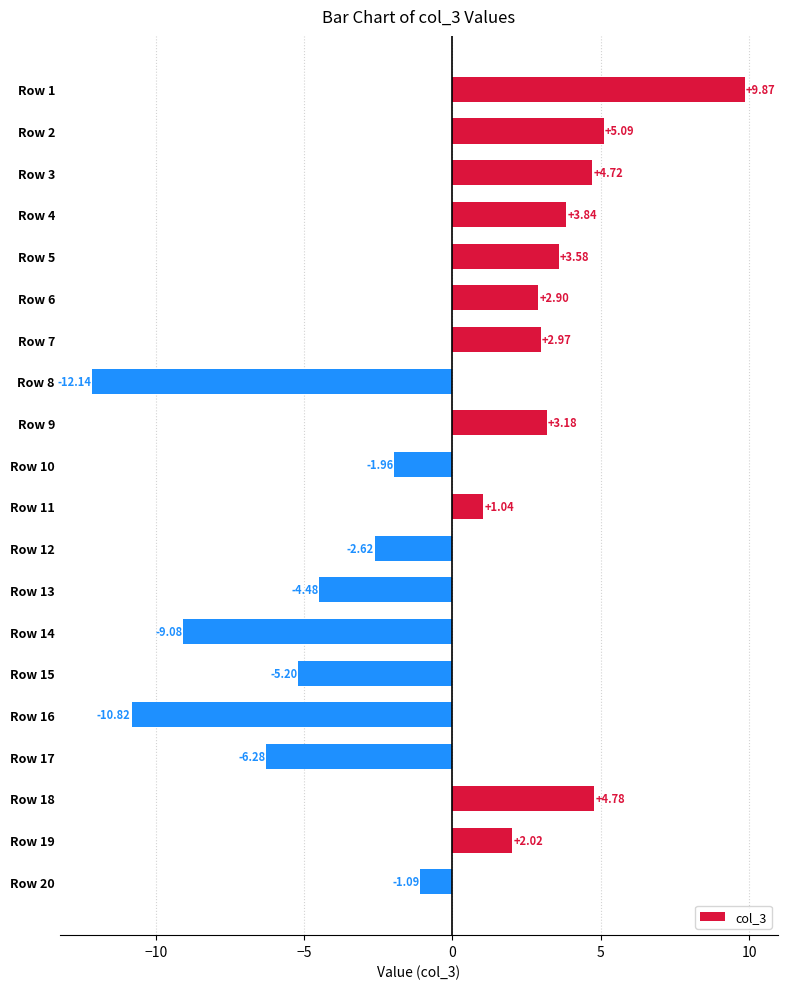

What is the difference between the maximum and minimum values?

22.0